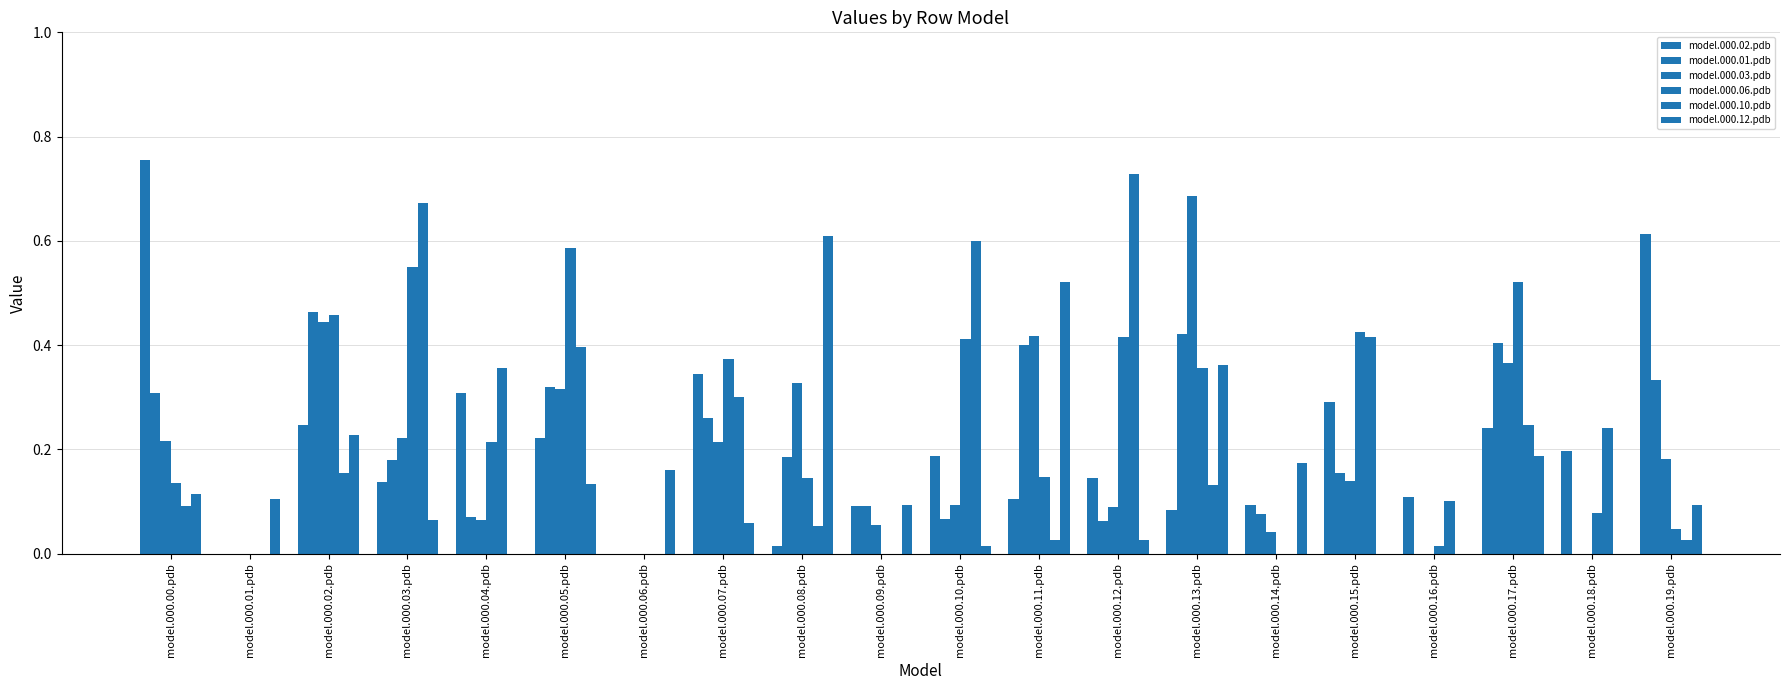

The model.000.10.pdb series shows 0.0 at model.000.01.pdb. True or false?

True